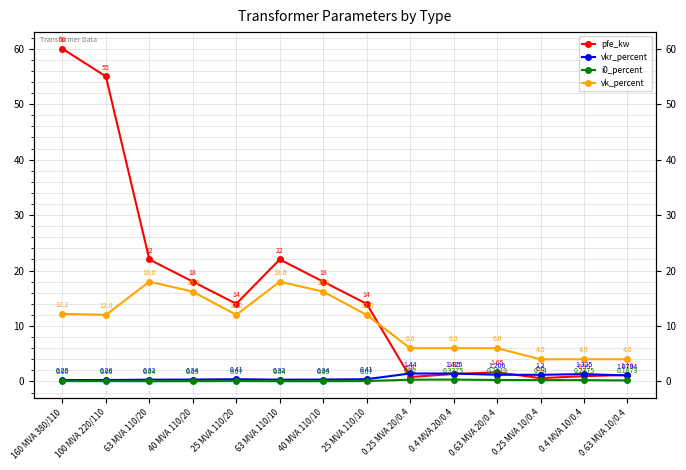

How many lines are shown in the chart?

4